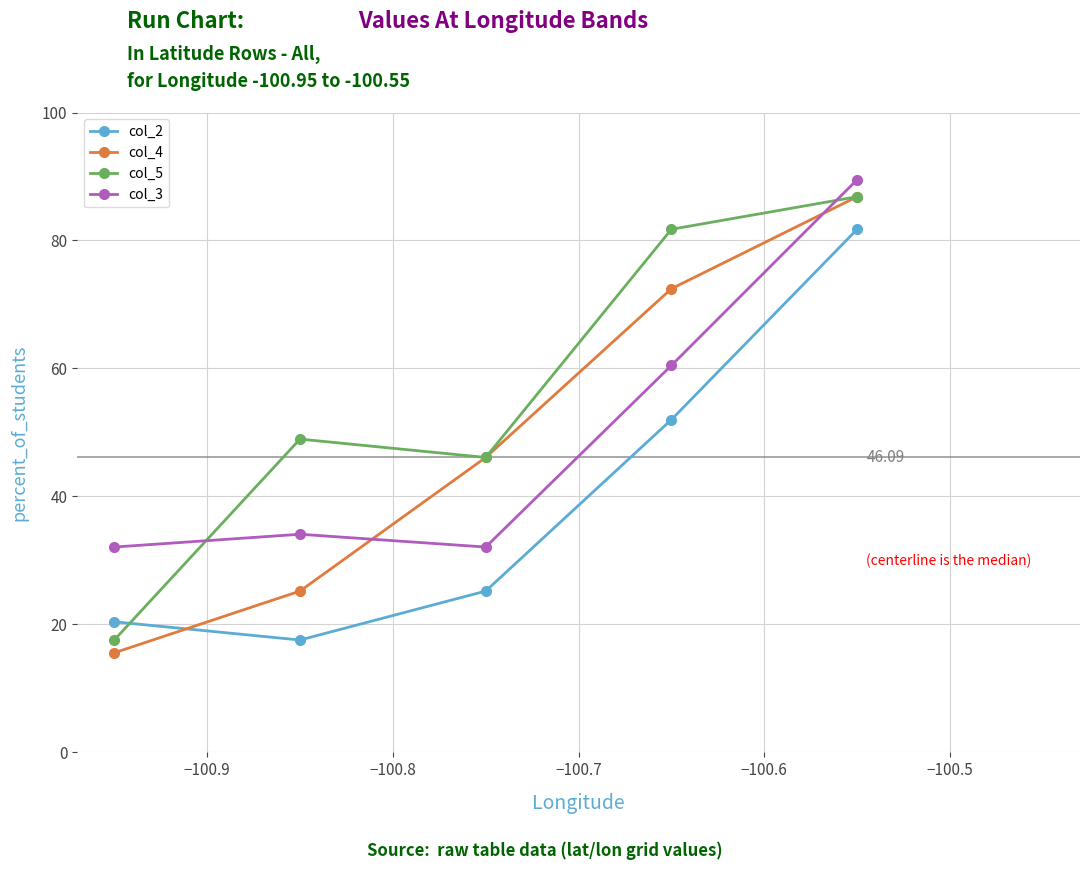

True or false: col_5 has more than 2 interior local peaks.

False